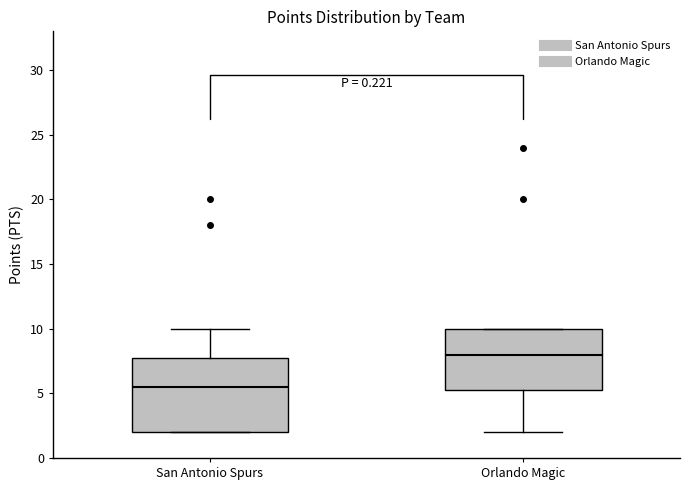

Reading left to right, transcribe this box plot: for each box, give where its median line is, the range the box spans, and where its two whiskers end, as read against the y-axis. The values are not printed on the chart, so give them approximately, as read against the axis.

San Antonio Spurs: median 5.5, box 2.0 to 8.0, whiskers 2.0 to 10.0
Orlando Magic: median 8.0, box 5.5 to 10.0, whiskers 2.0 to 10.0